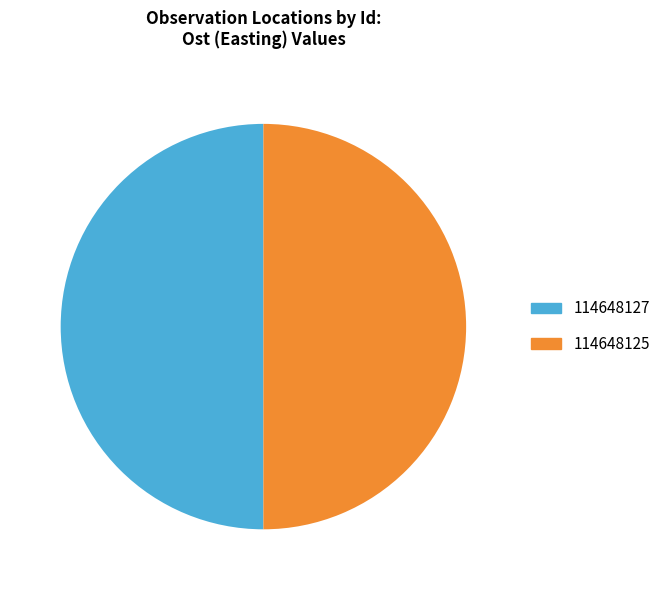

Combined, do 114648125 and 114648127 account for over 50%?

Yes